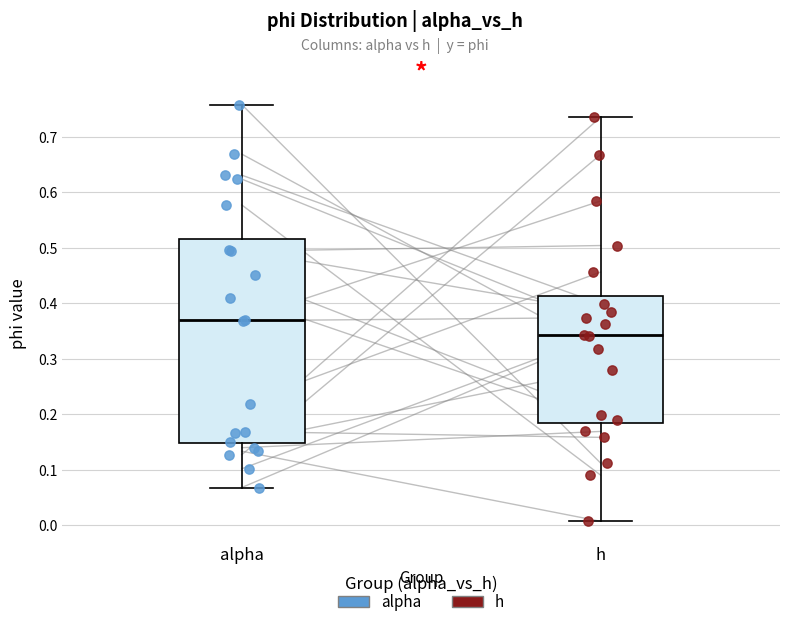

Reading left to right, read every box against the y-axis: the position of its median line, the range the box covers, and the ends of its whiskers. The values are not printed on the chart, so give them approximately, as read against the axis.

alpha: median 0.37, box 0.15 to 0.52, whiskers 0.07 to 0.76
h: median 0.34, box 0.18 to 0.41, whiskers 0.01 to 0.74